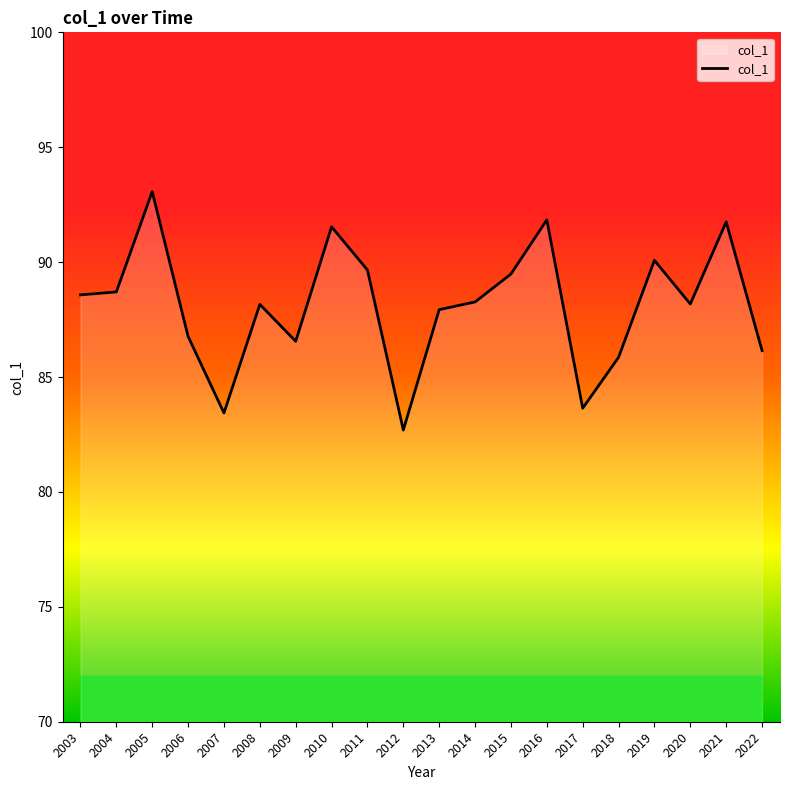

True or false: there are more than 1 points higher than both neighbors.

True